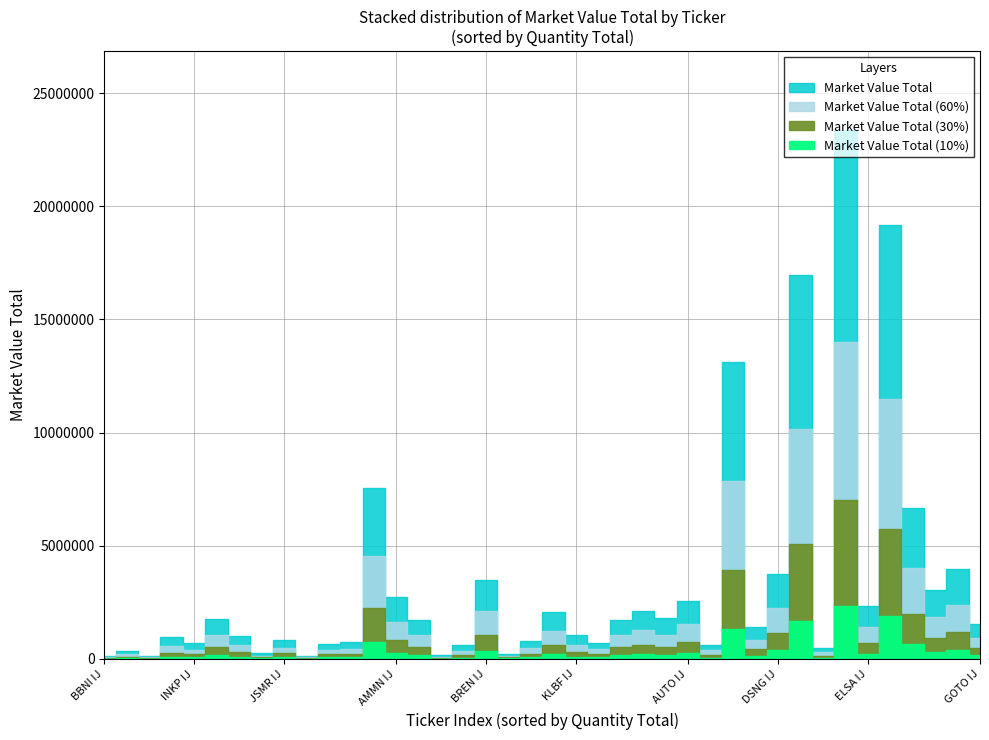

At which label does Quantity Total reach its peak?

GOTO IJ